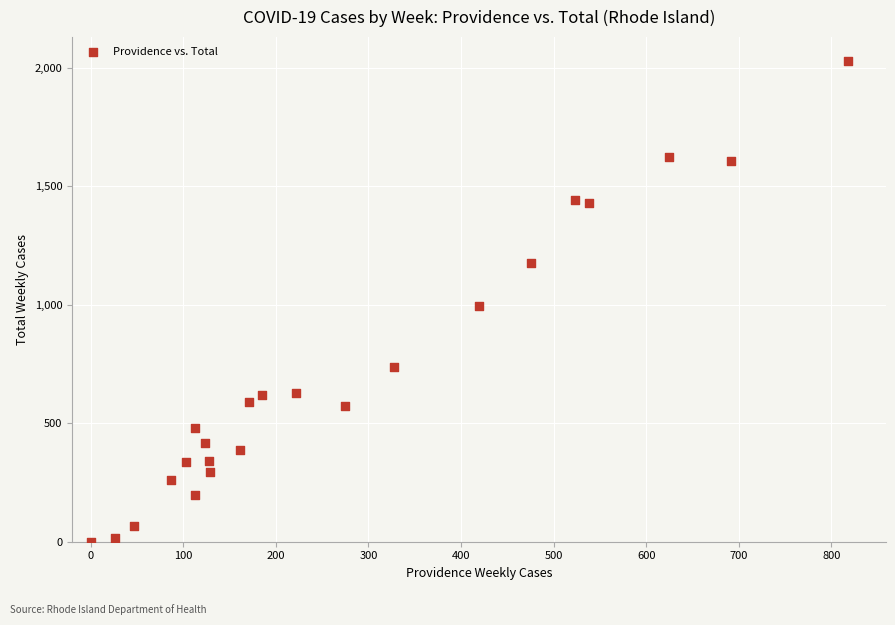

What is the range of Y values (max minus min)?

2029